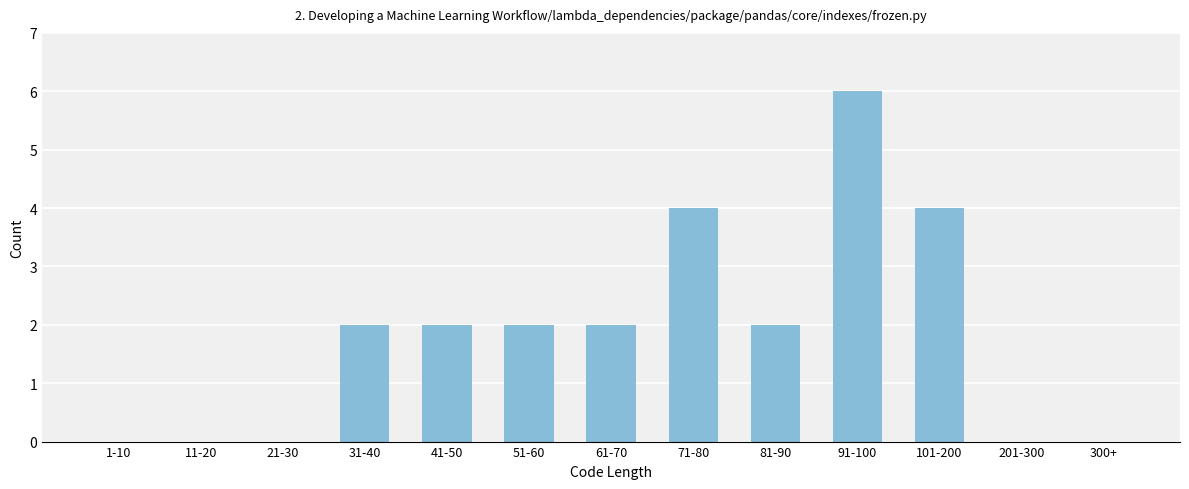

Reading right to left, what are all the values shown in this chart?

300+=0	201-300=0	101-200=4	91-100=6	81-90=2	71-80=4	61-70=2	51-60=2	41-50=2	31-40=2	21-30=0	11-20=0	1-10=0